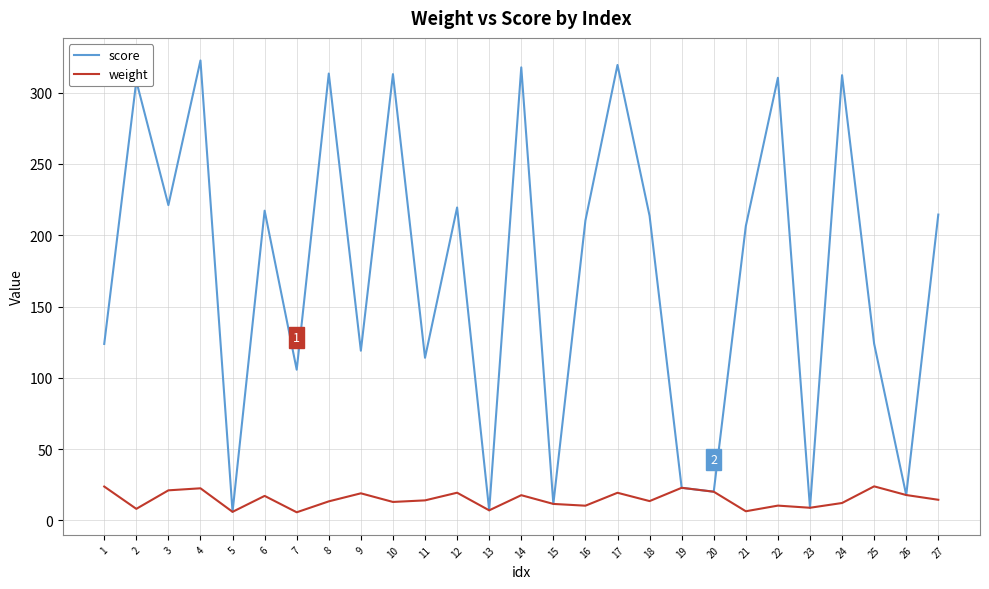

What is the difference between the maximum and minimum values in the score series?

316.5